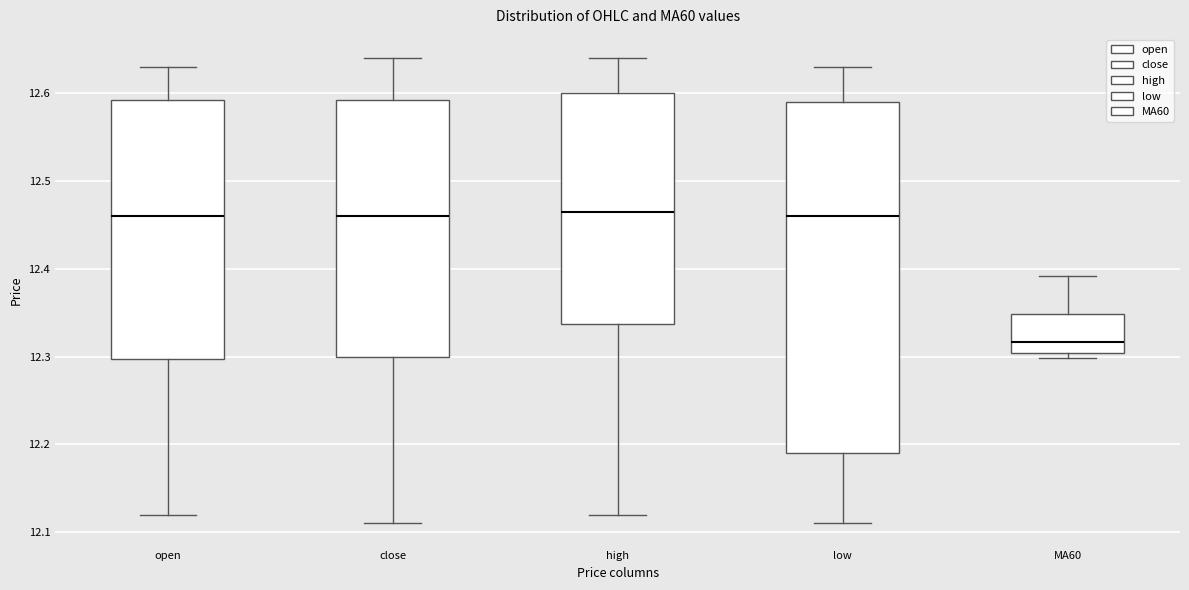

Reading left to right, transcribe this box plot: for each box, give where its median line is, the range the box spans, and where its two whiskers end, as read against the y-axis. The values are not printed on the chart, so give them approximately, as read against the axis.

open: median 12.46, box 12.30 to 12.59, whiskers 12.12 to 12.63
close: median 12.46, box 12.30 to 12.59, whiskers 12.11 to 12.64
high: median 12.47, box 12.34 to 12.60, whiskers 12.12 to 12.64
low: median 12.46, box 12.19 to 12.59, whiskers 12.11 to 12.63
MA60: median 12.32, box 12.30 to 12.35, whiskers 12.30 (just below the box's lower edge) to 12.39